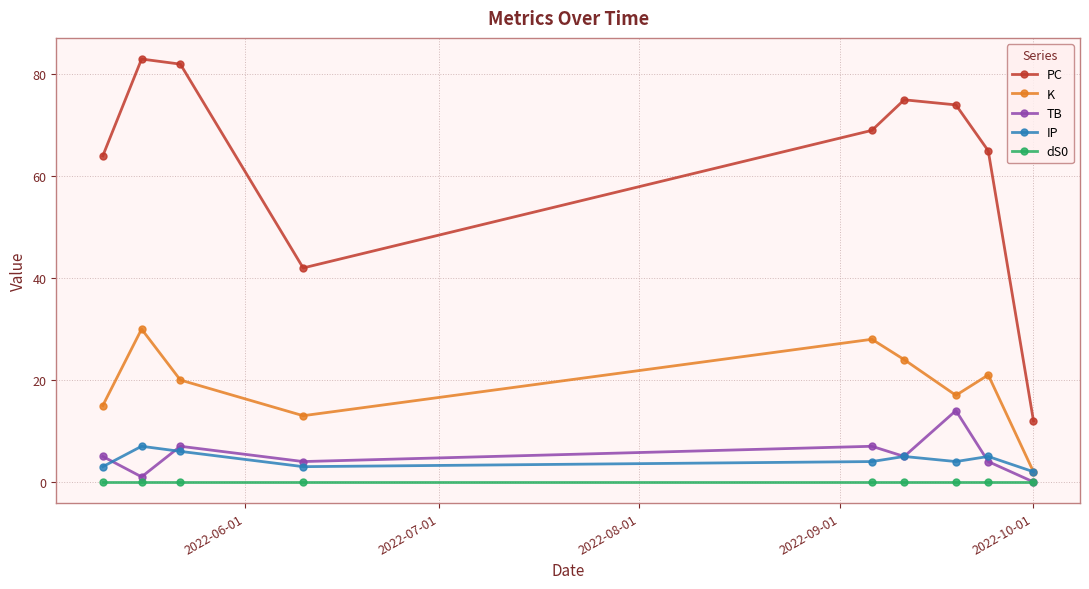

Which series has the widest spread of values?

PC